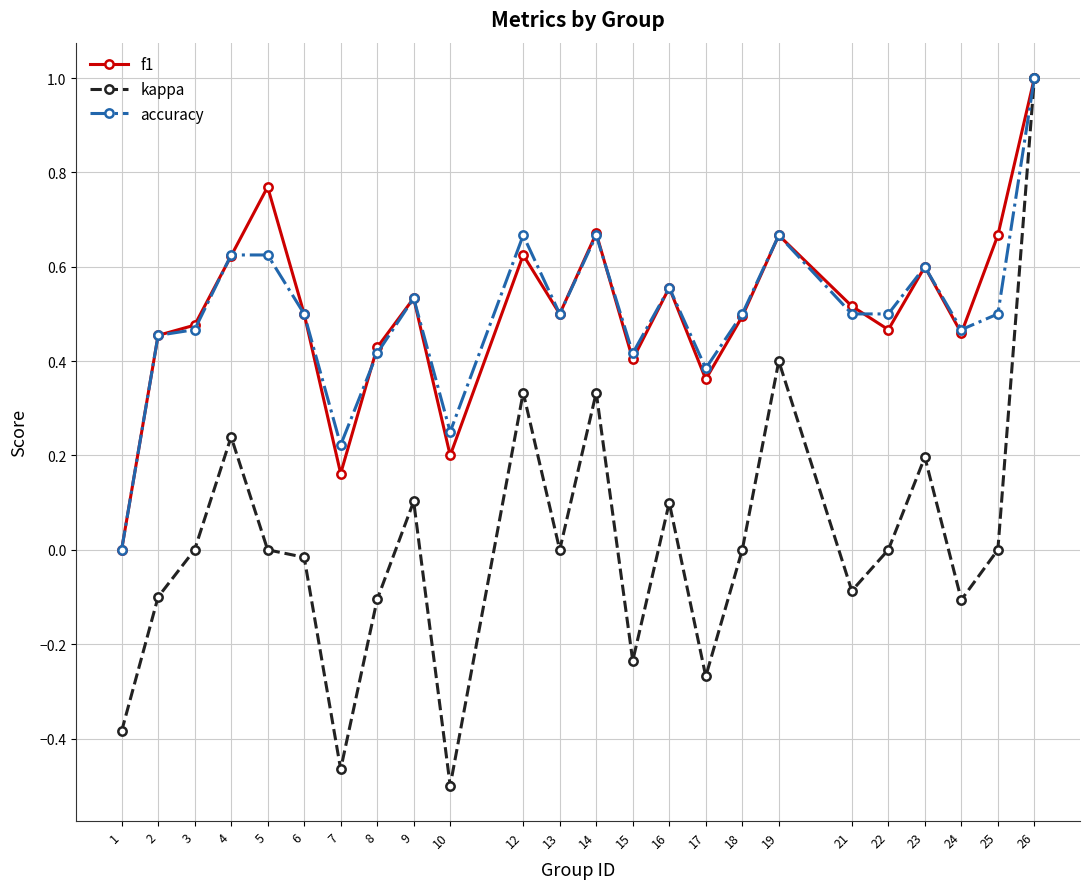

True or false: accuracy has a value of 1.0 at 23.

False